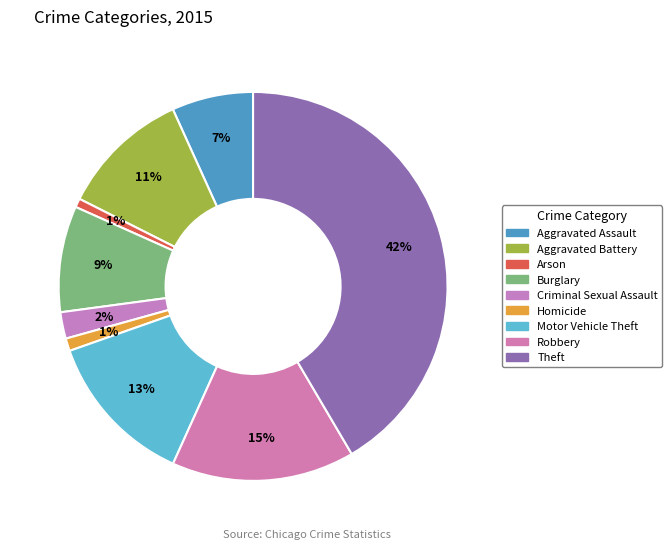

The Aggravated Battery slice represents 3% of the pie. True or false?

False